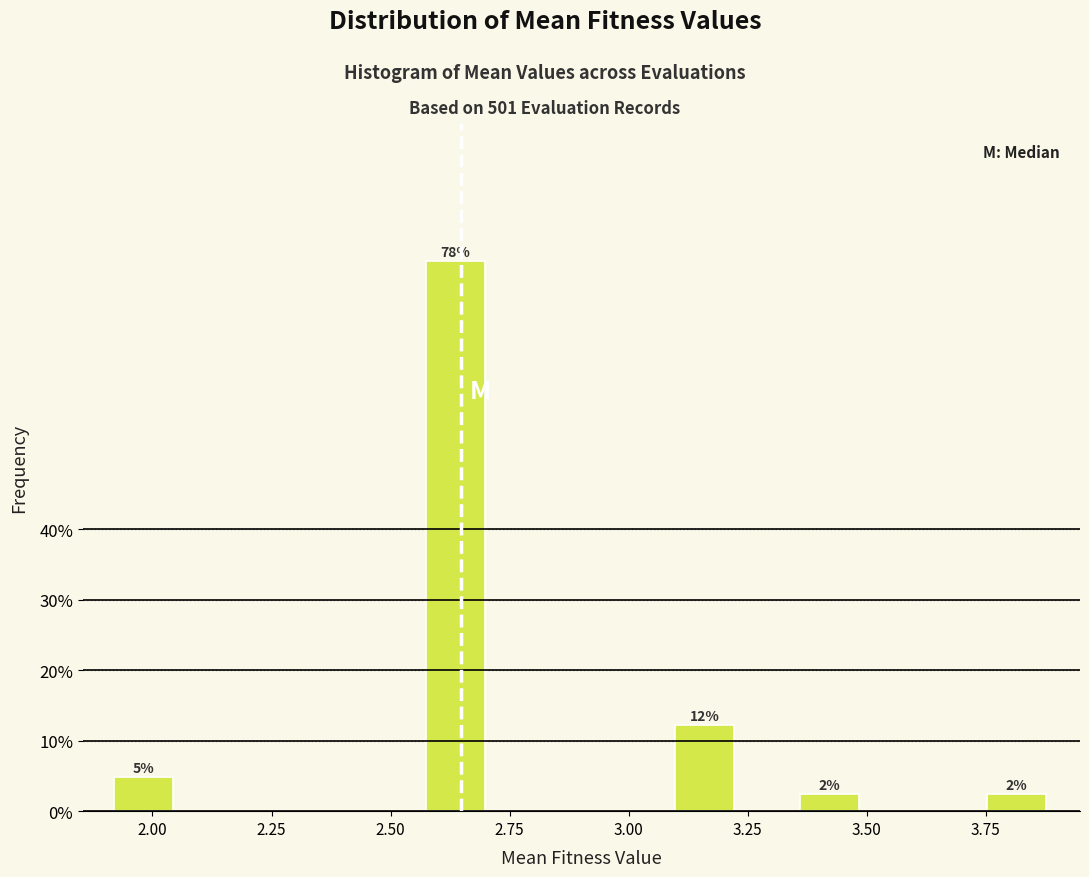

Read against the x-axis, roughly where is the centre of the tallest bar?

2.65